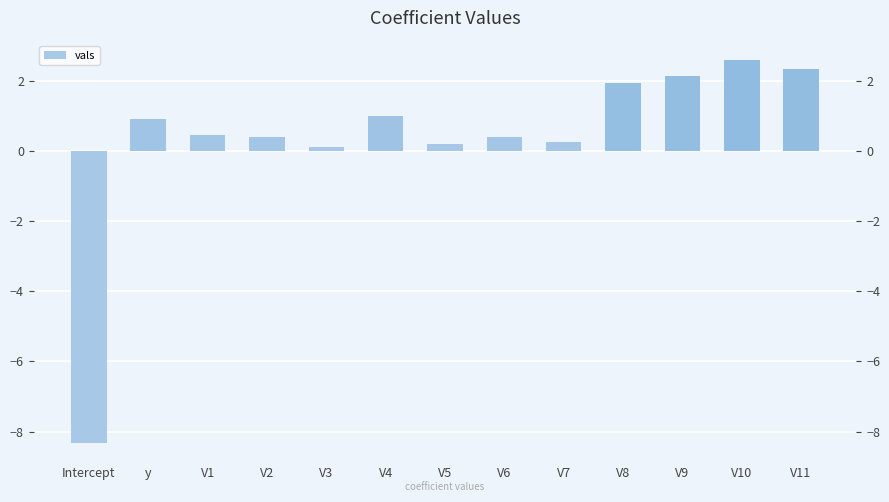

How many positive values are there?

12